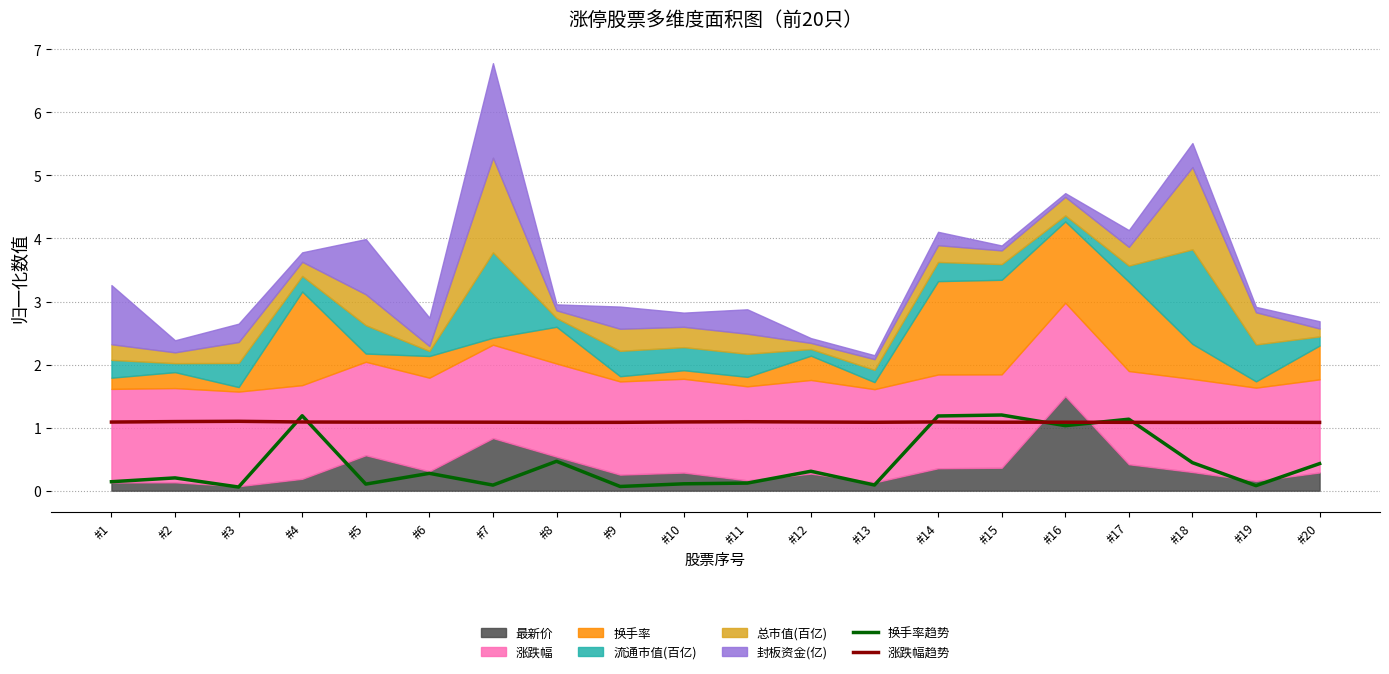

True or false: 涨跌幅趋势 and 换手率趋势 cross at least once.

True